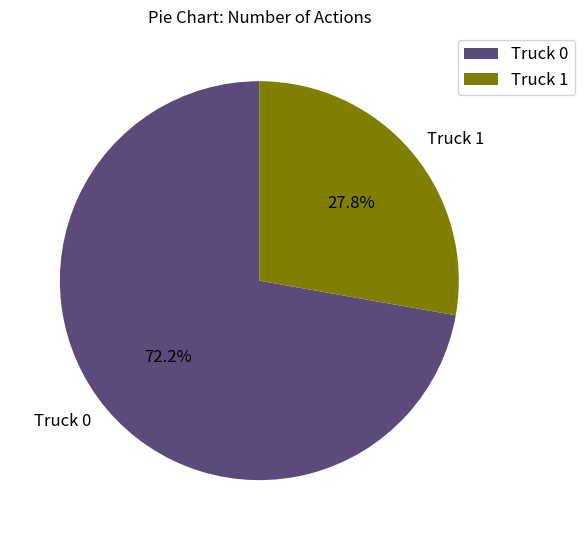

To the nearest percent, what is the average slice percentage?

50%